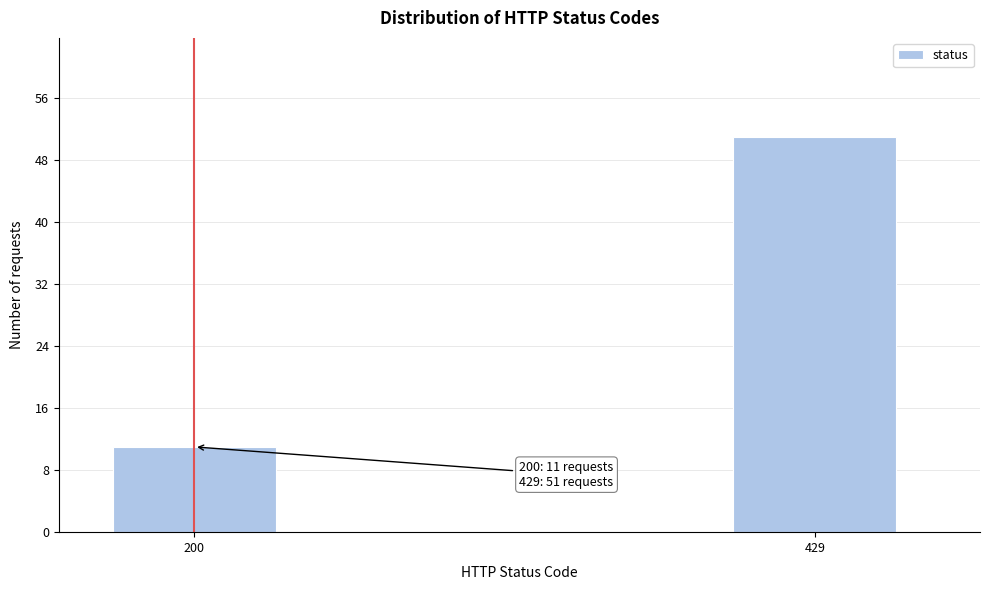

Reading right to left, what are all the values shown in this chart?

429=51	200=11